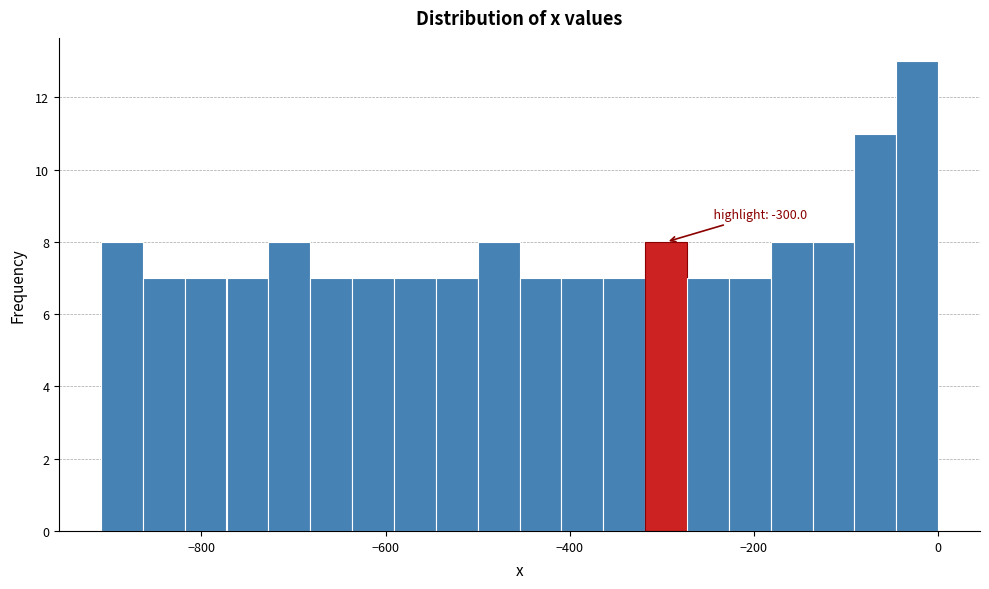

Around what value on the x-axis is the tallest bar? Give the approximate position of its centre, as read against the axis.

-20